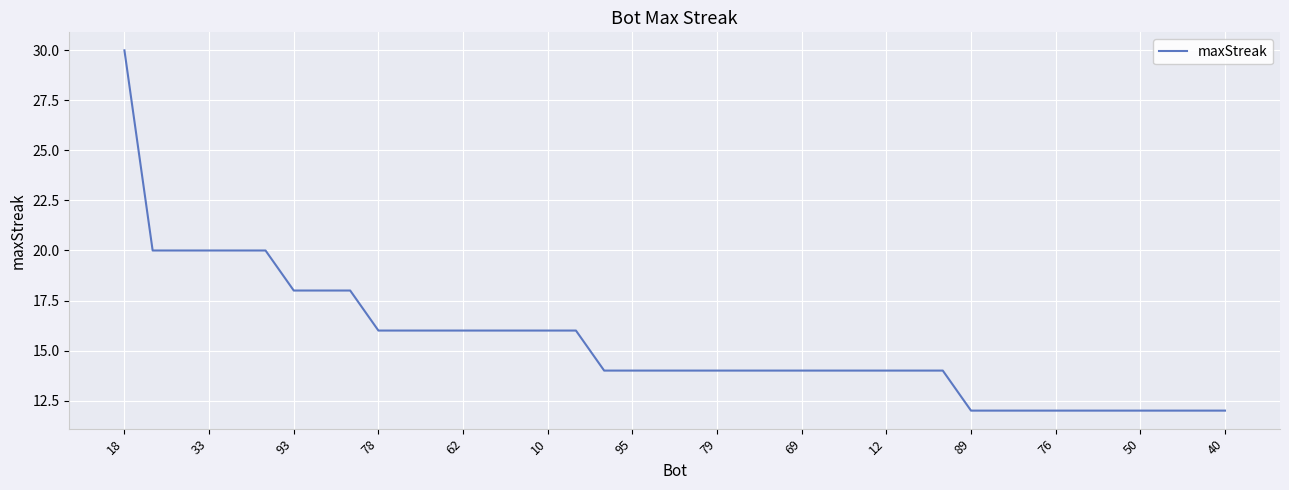

What is the difference between the maximum and minimum values?

18